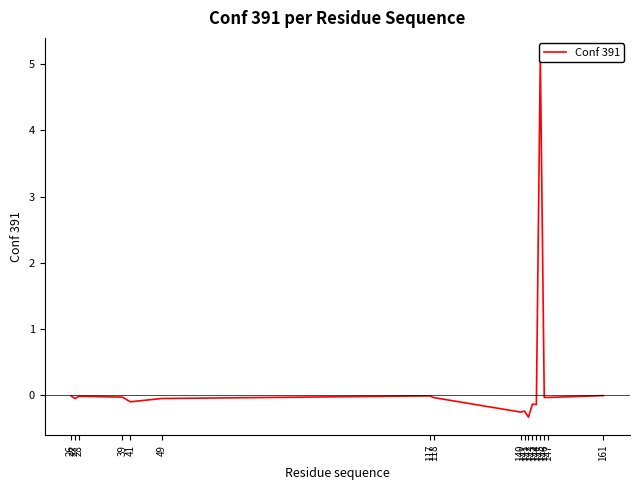

Reading right to left, what are all the values shown in this chart?

-0.0	-0.0	-0.0	5.1	-0.1	-0.1	-0.3	-0.2	-0.3	-0.0	-0.0	-0.0	-0.1	-0.0	-0.0	-0.0	-0.0